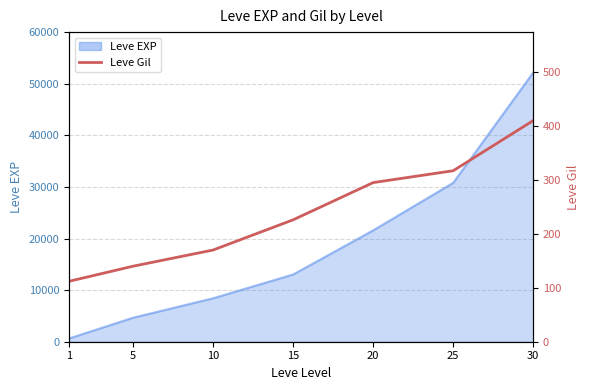

Reading left to right, what are all the values shown in this chart?

112	140	170	226	295	317	410